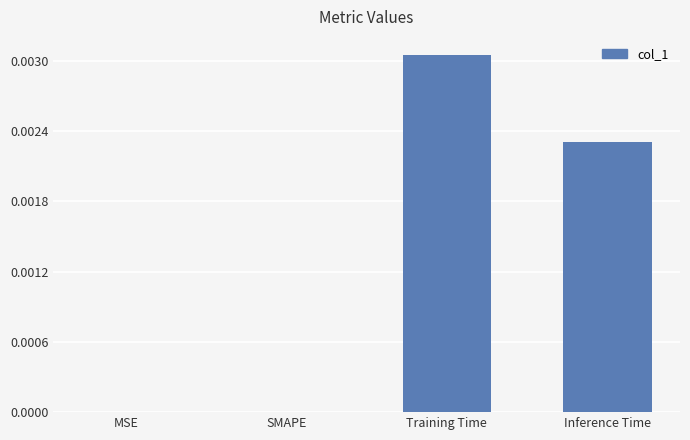

Which has a higher value, Inference Time or Training Time?

Training Time